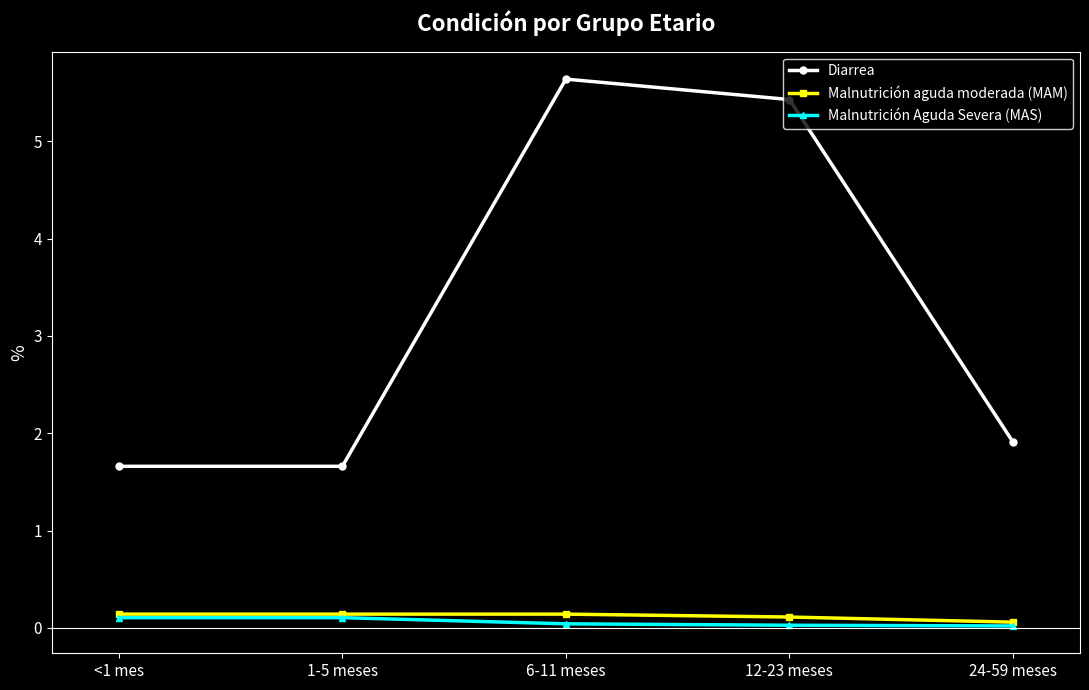

Which category has the highest value across all series?

6-11 meses